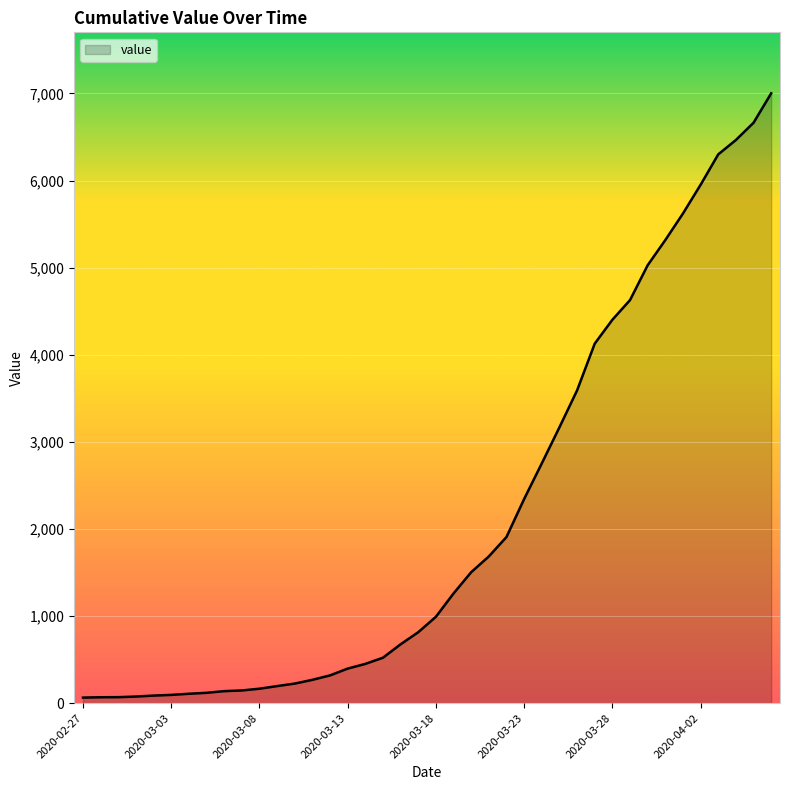

What is the average value?

2143